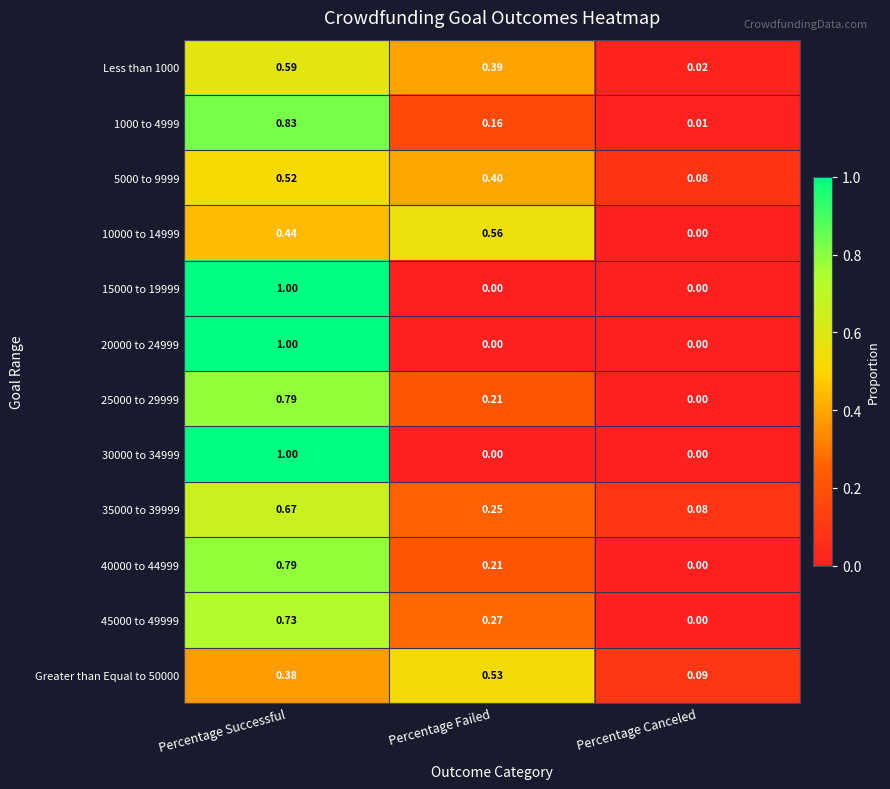

Where is 45000 to 49999 nearest to the value 0?

Percentage Canceled